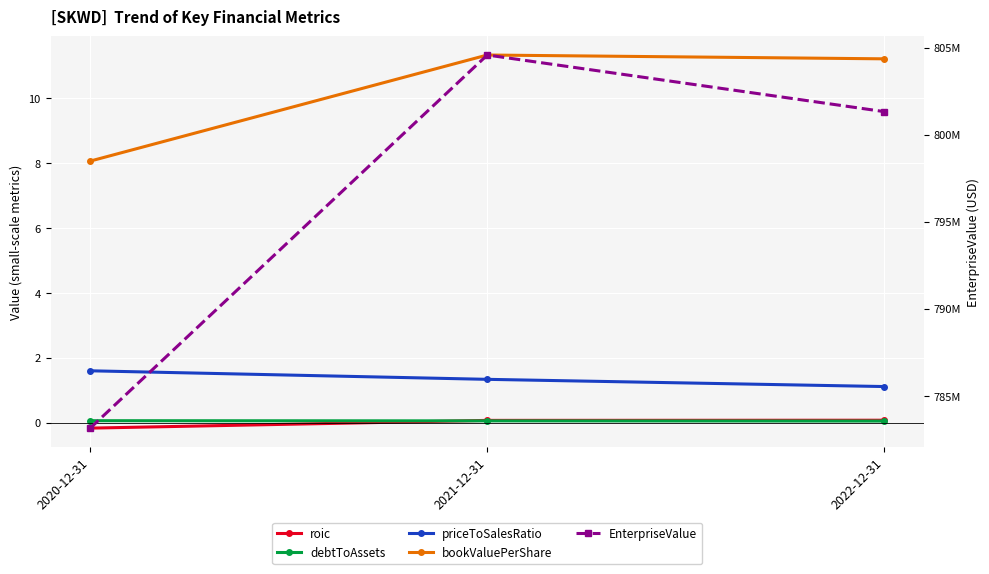

The bookValuePerShare series shows 7.7 at 2021-12-31. True or false?

False